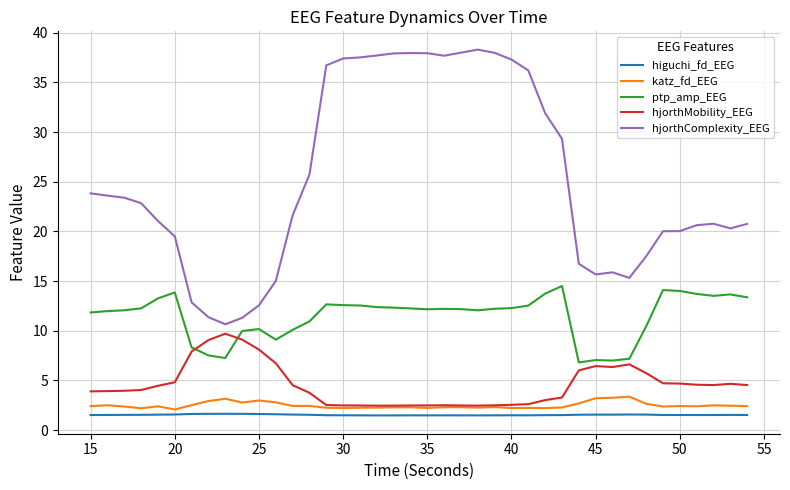

Which series has the largest total across all categories?

hjorthComplexity_EEG